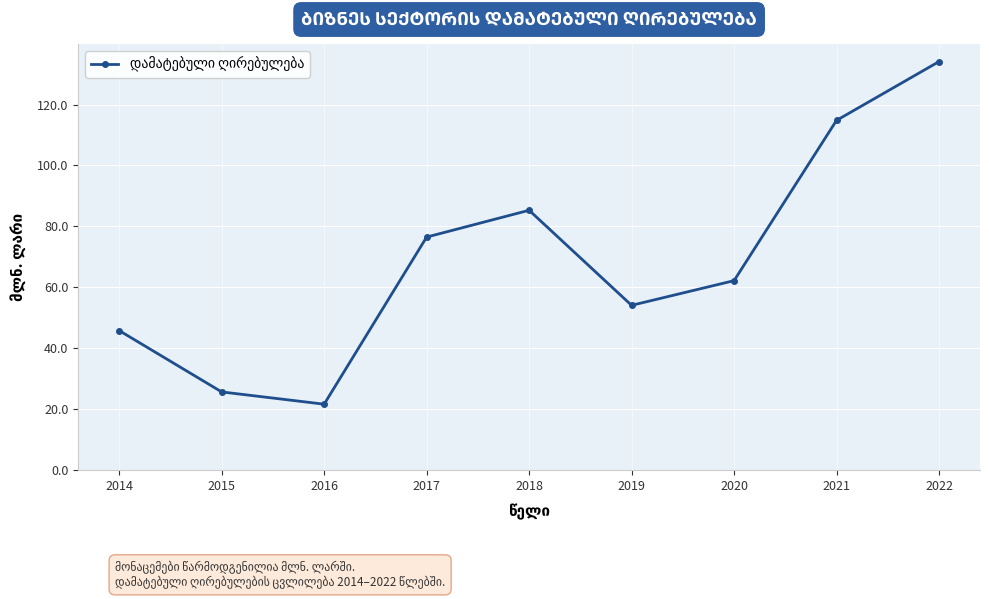

What is the maximum value shown in the chart?

134.1